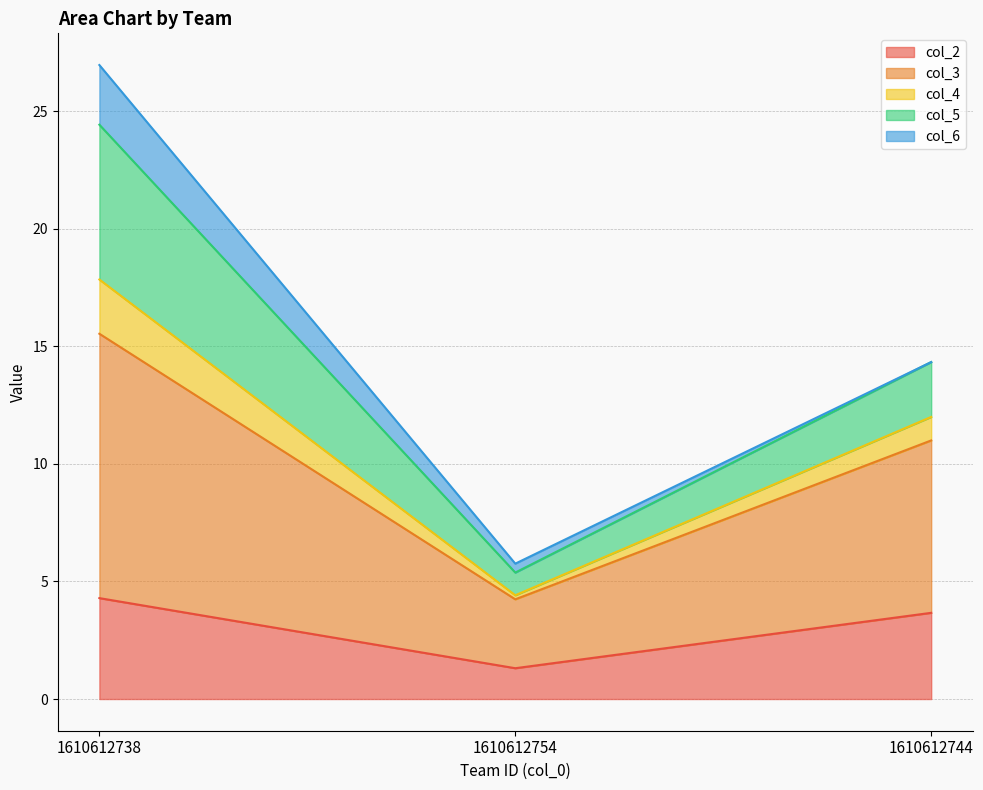

Is it true that col_3 equals 4.4 at 1610612754?

True